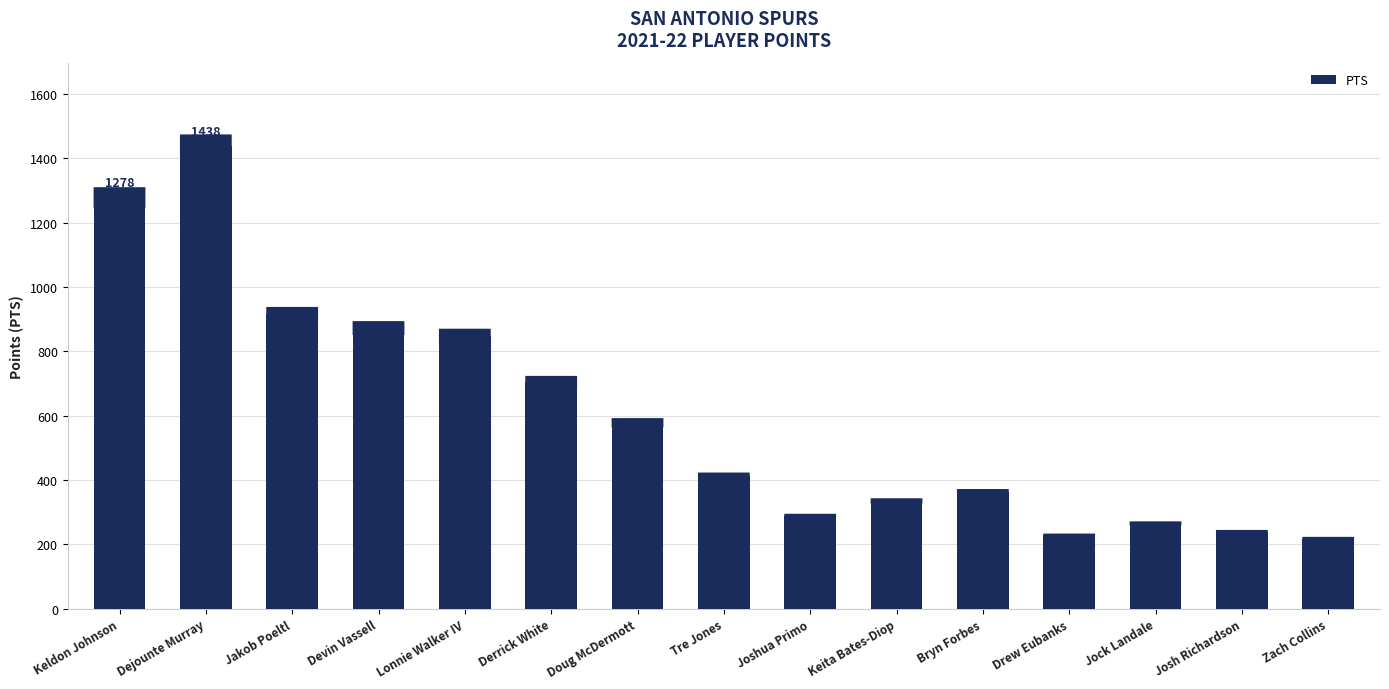

What is the sum of the values at Keita Bates-Diop and Devin Vassell?

1207